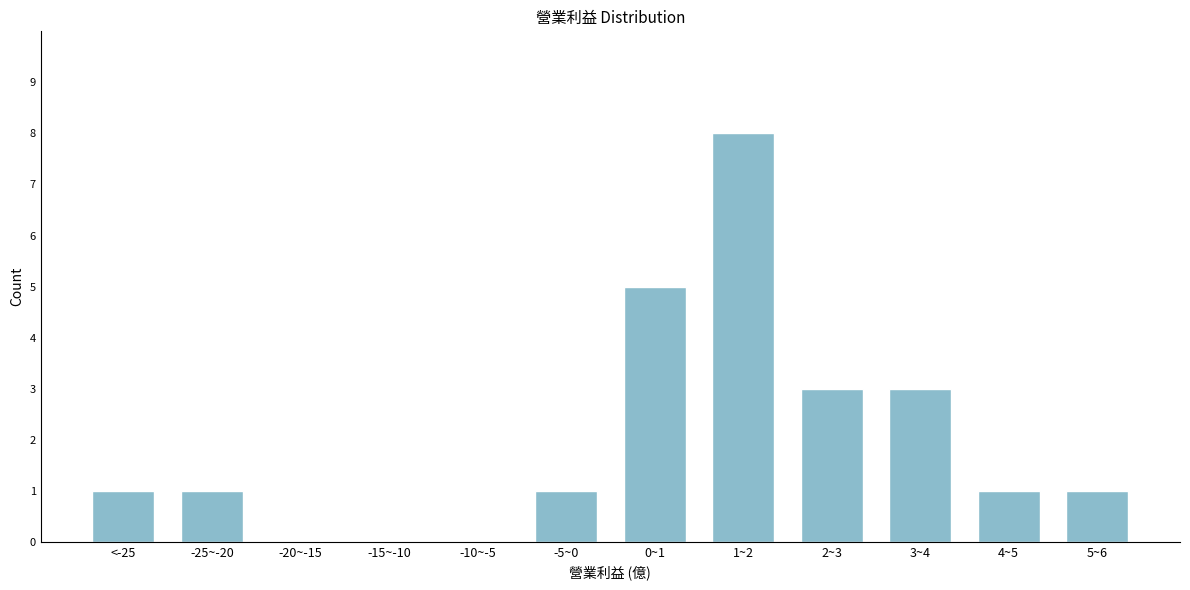

Reading left to right, what are all the values shown in this chart?

<-25=1	-25~-20=1	-20~-15=0	-15~-10=0	-10~-5=0	-5~0=1	0~1=5	1~2=8	2~3=3	3~4=3	4~5=1	5~6=1